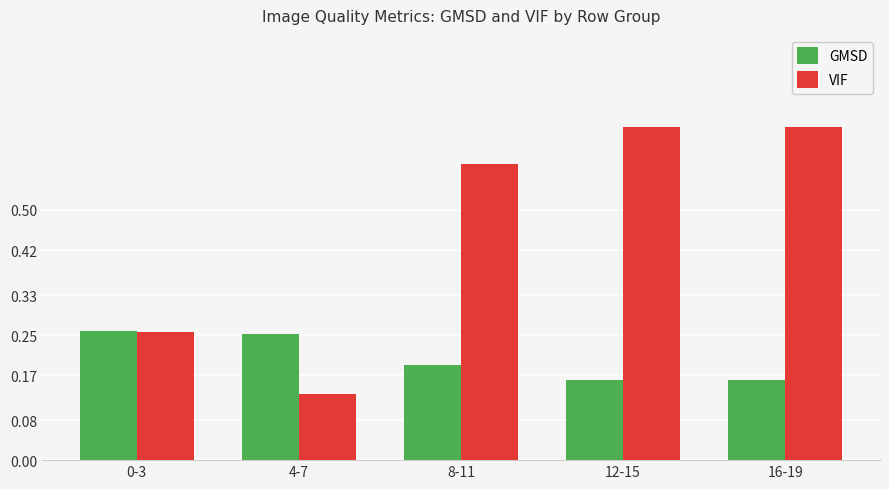

Which label corresponds to the smallest value in the chart?

4-7